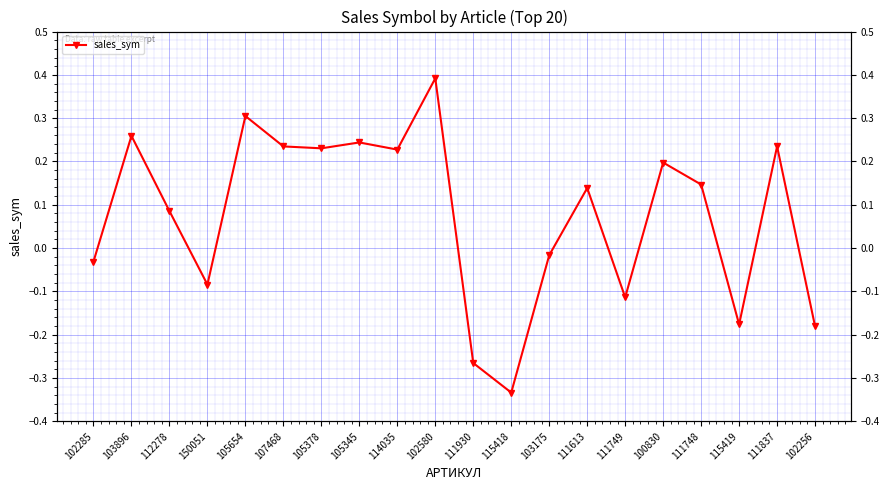

What is the difference between the maximum and minimum values?

0.7